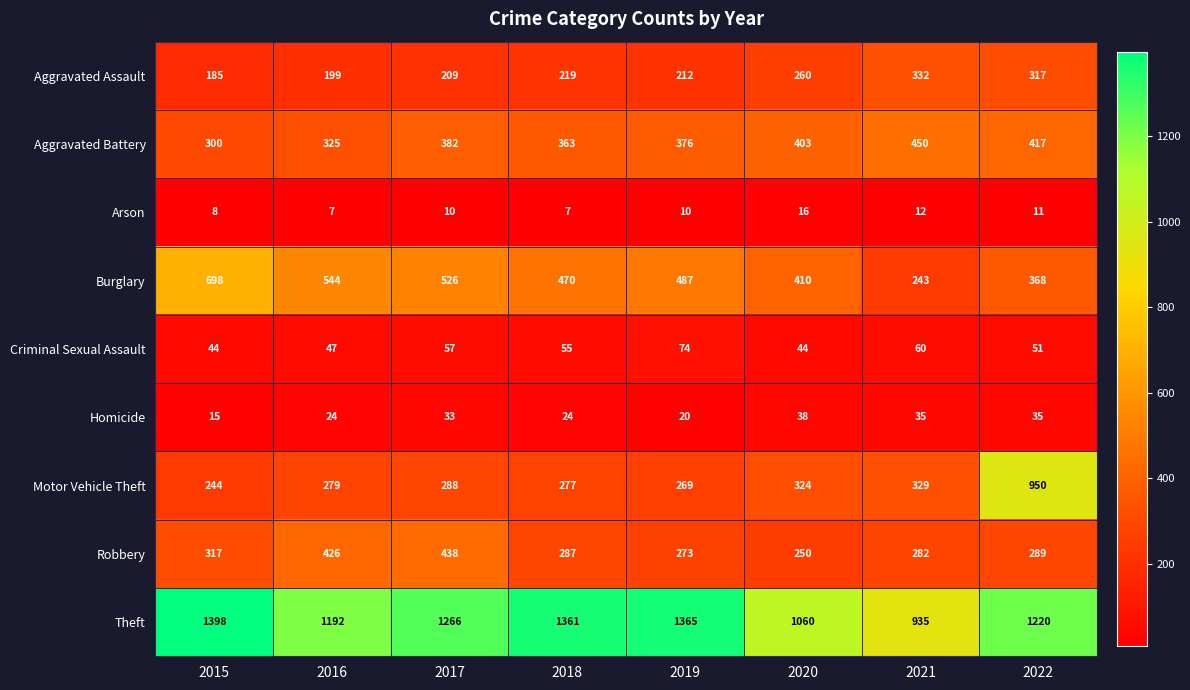

What is the average value of the Arson series?

10